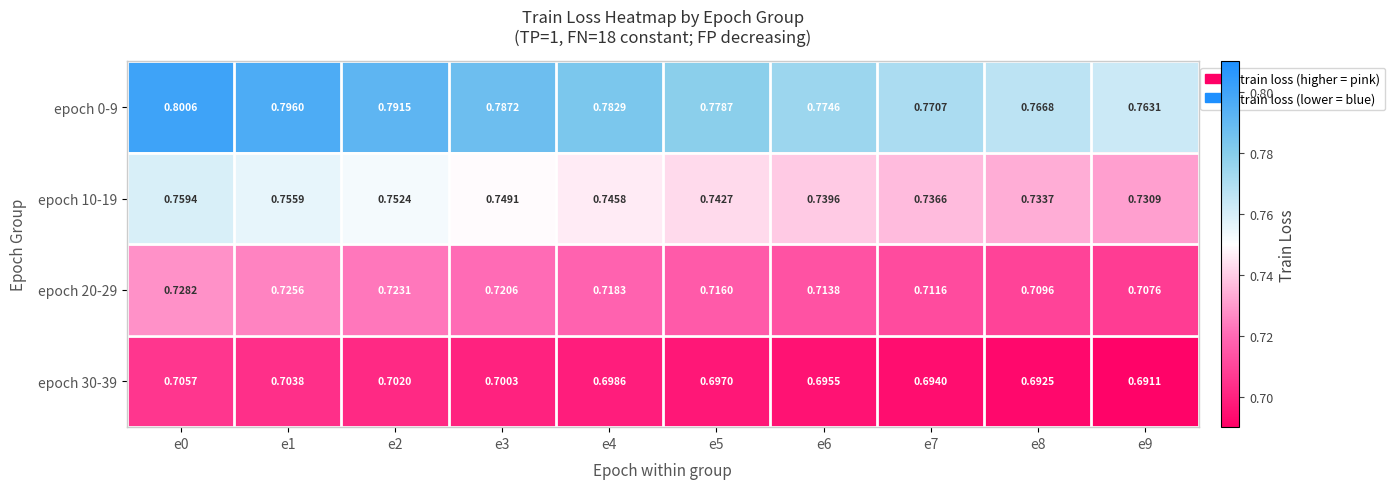

Is the value of epoch 20-29 at e3 greater than the value of epoch 30-39 at e1?

Yes